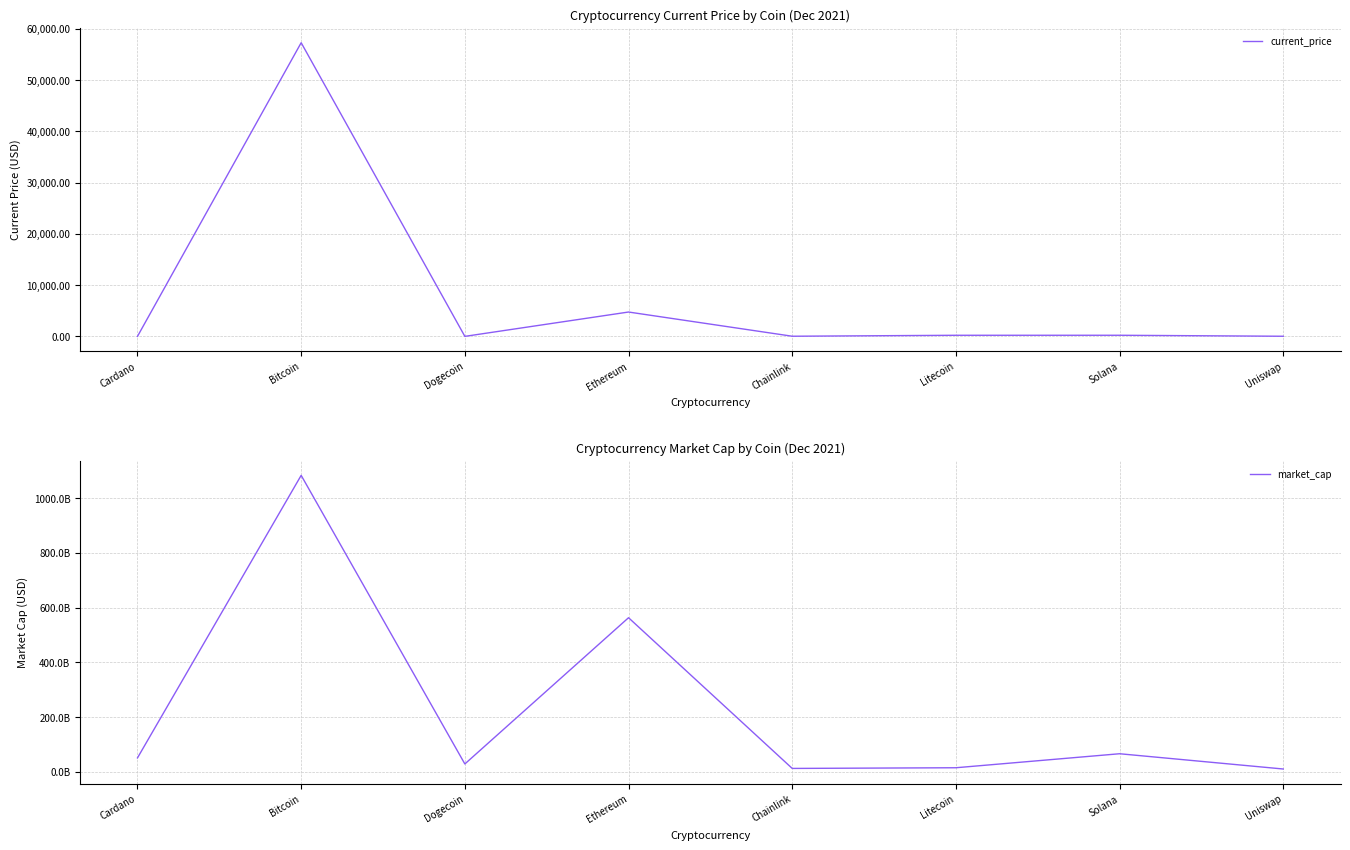

How many distinct data groups are displayed?

2